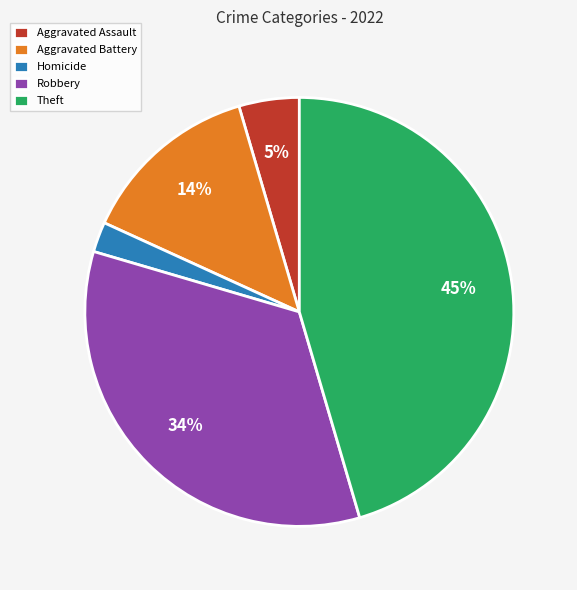

To the nearest percent, what portion does Homicide represent?

2%